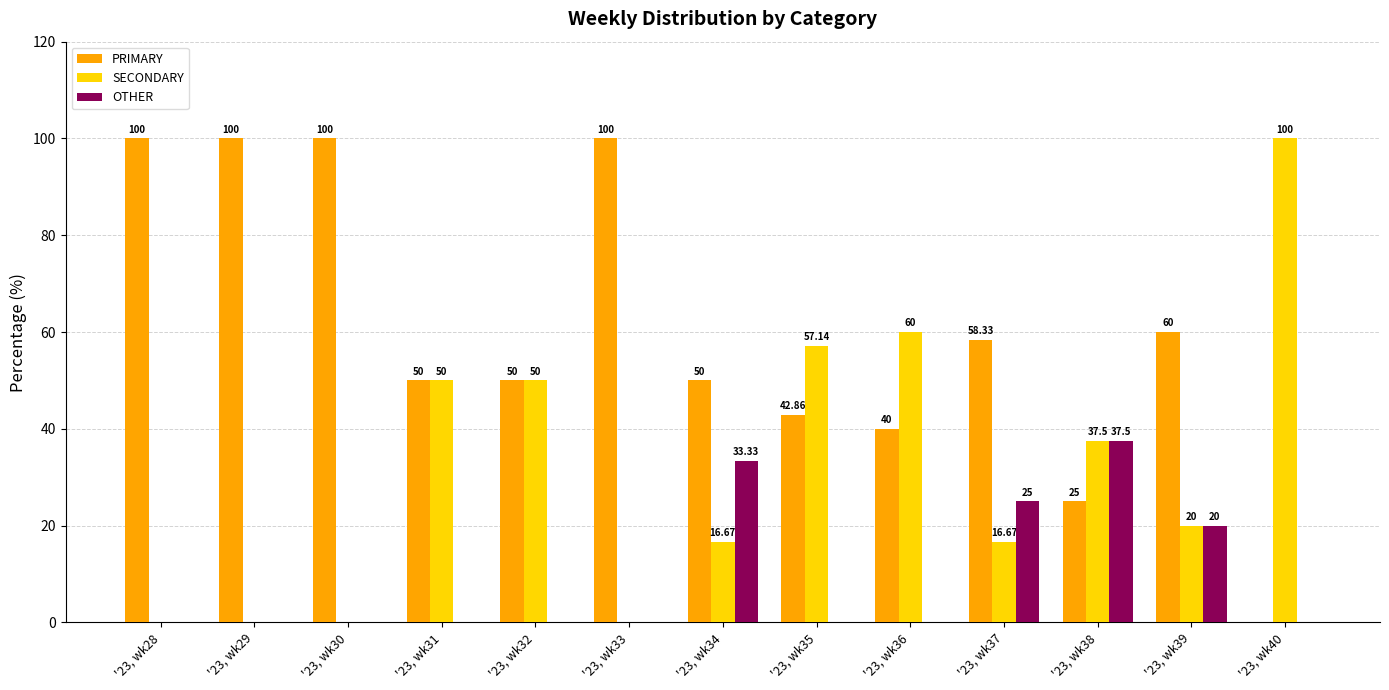

How many categories are shown in the chart?

13